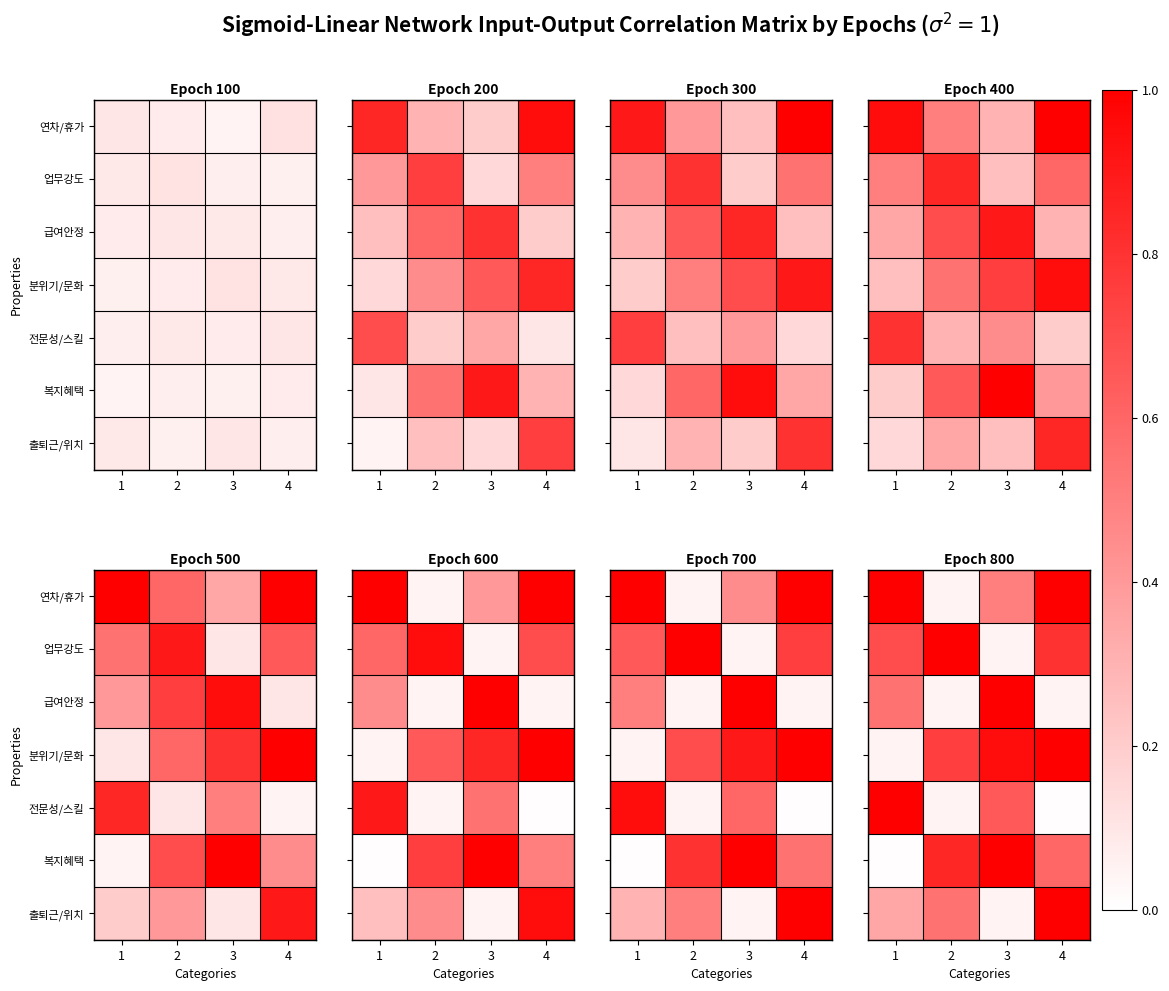

What is the difference between the maximum and second lowest values in the 연차/휴가 series?

0.5